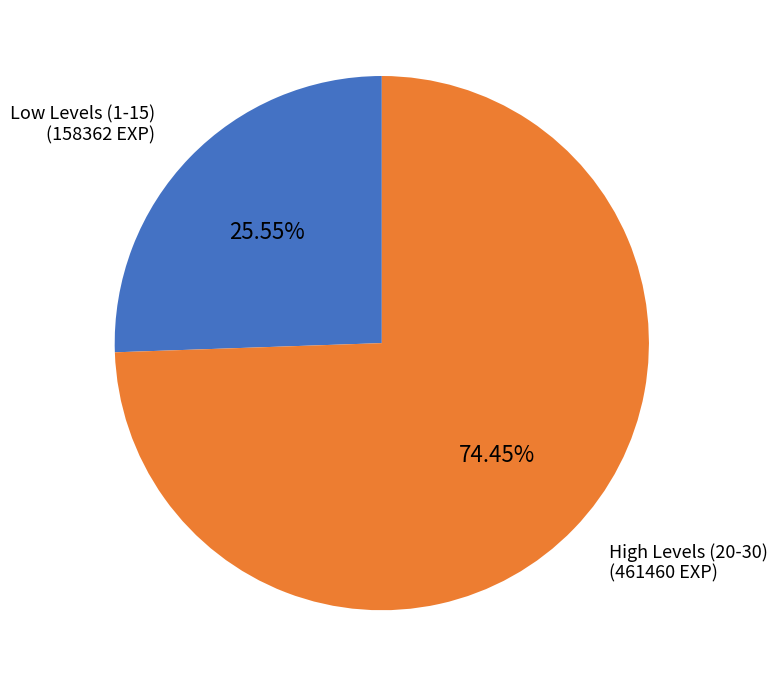

Is the sum of High Levels (20-30) and Low Levels (1-15) greater than half?

Yes